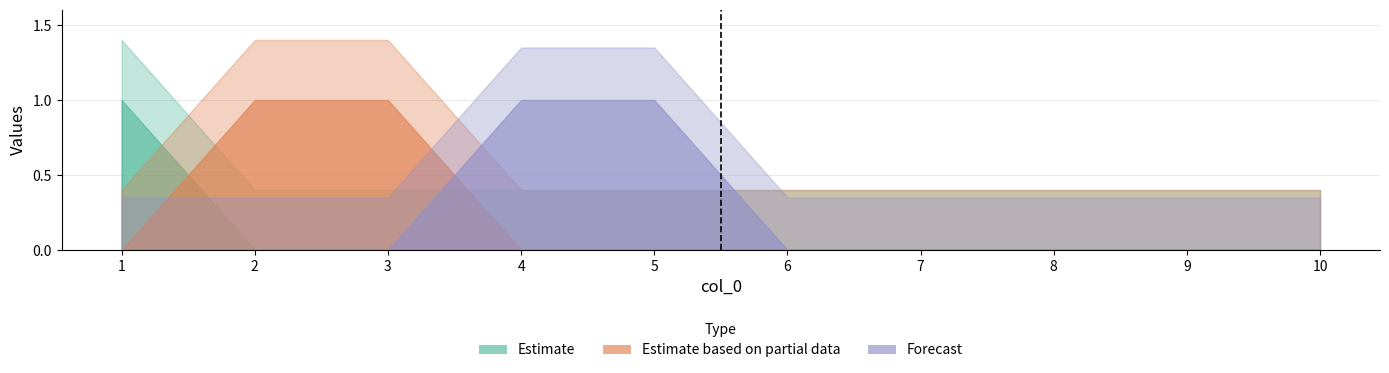

What is the highest value of the 3 series?

1